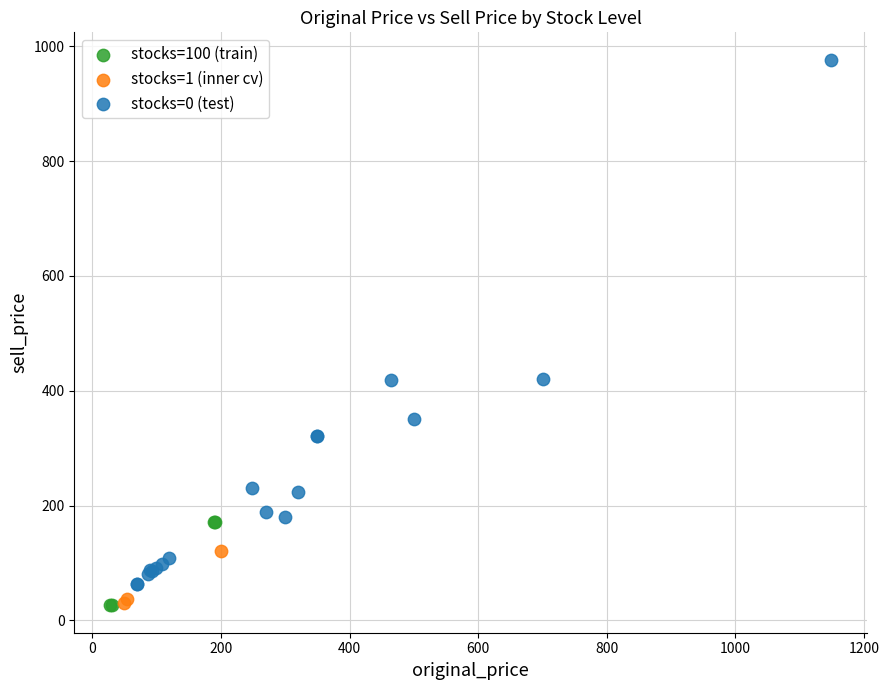

Which series reaches the maximum Y coordinate?

stocks=0 (test)